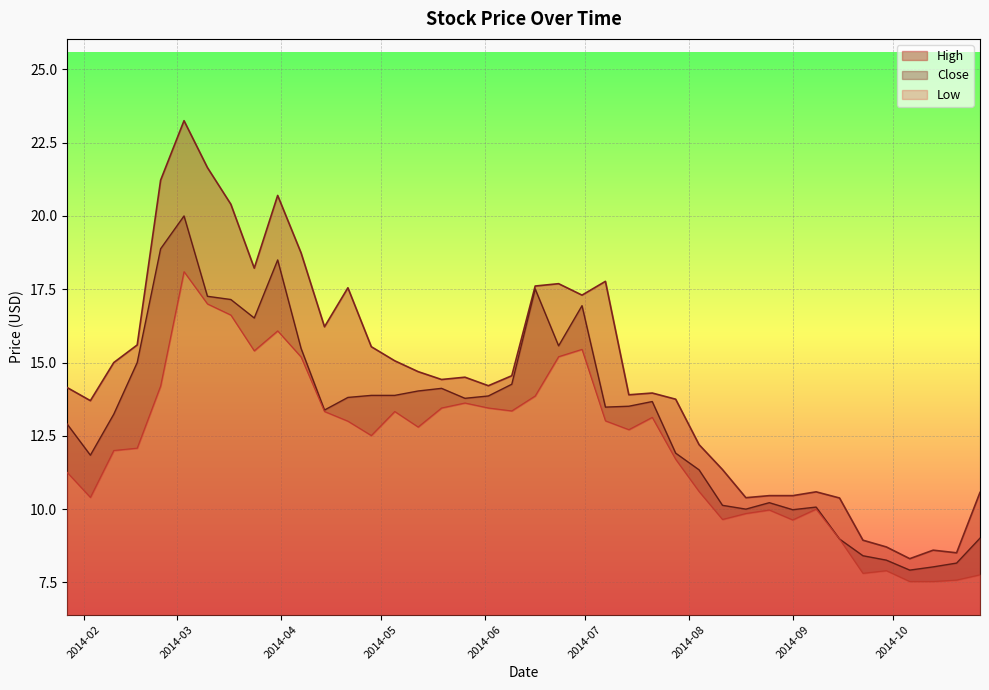

Reading left to right, transcribe all the data shown in this chart.

High: 14.2	13.7	15.0	15.6	21.2	23.2	21.6	20.4	18.2	20.7	18.7	16.2	17.5	15.5	15.1	14.7	14.4	14.5	14.2	14.6	17.6	17.7	17.3	17.8	13.9	14.0	13.8	12.2	11.3	10.4	10.5	10.5	10.6	10.4	8.9	8.7	8.3	8.6	8.5	10.6
Close: 12.9	11.8	13.2	15.0	18.9	20.0	17.3	17.1	16.5	18.5	15.5	13.4	13.8	13.9	13.9	14.0	14.1	13.8	13.9	14.3	17.5	15.6	16.9	13.5	13.5	13.7	11.9	11.3	10.1	10.0	10.2	10.0	10.1	9.0	8.4	8.3	7.9	8.0	8.2	9.0
Low: 11.3	10.4	12.0	12.1	14.2	18.1	17.0	16.6	15.4	16.1	15.2	13.3	13.0	12.5	13.3	12.8	13.4	13.6	13.4	13.3	13.9	15.2	15.4	13.0	12.7	13.1	11.7	10.6	9.6	9.8	10.0	9.6	10.0	9.0	7.8	7.9	7.5	7.5	7.6	7.8